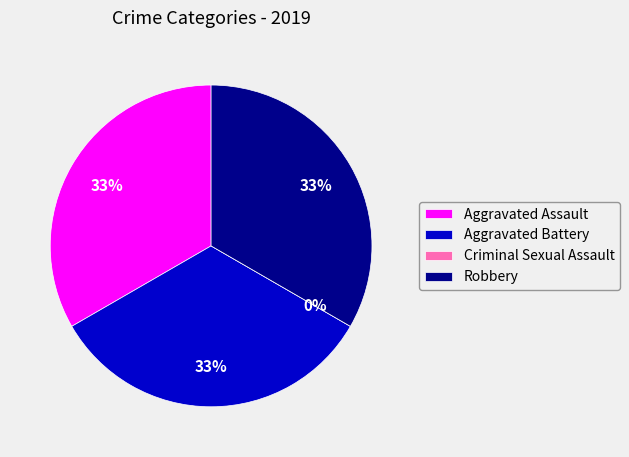

How many slices are in this pie chart?

4